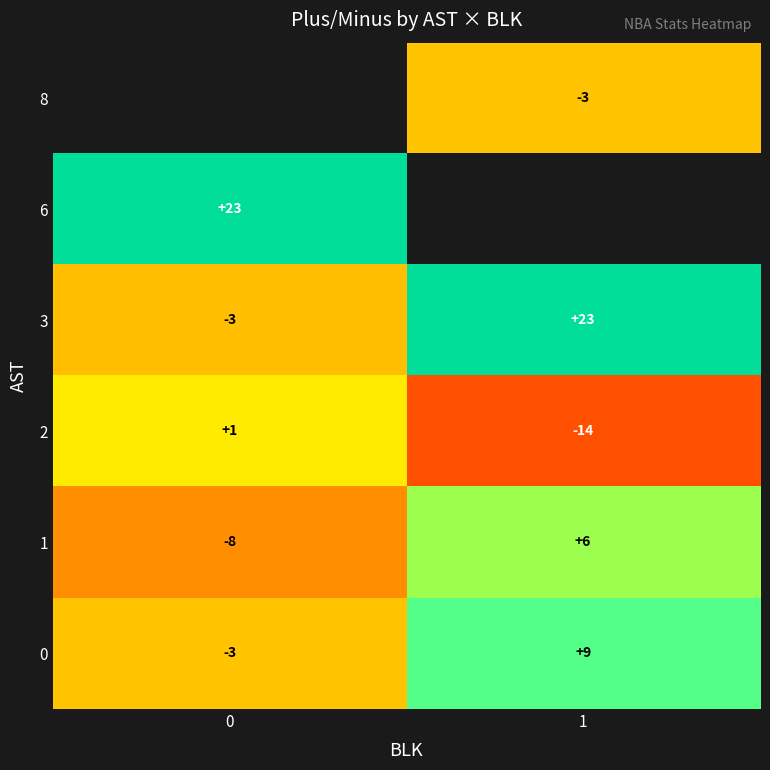

Rank the categories by 0 value from lowest to highest.

0, 1